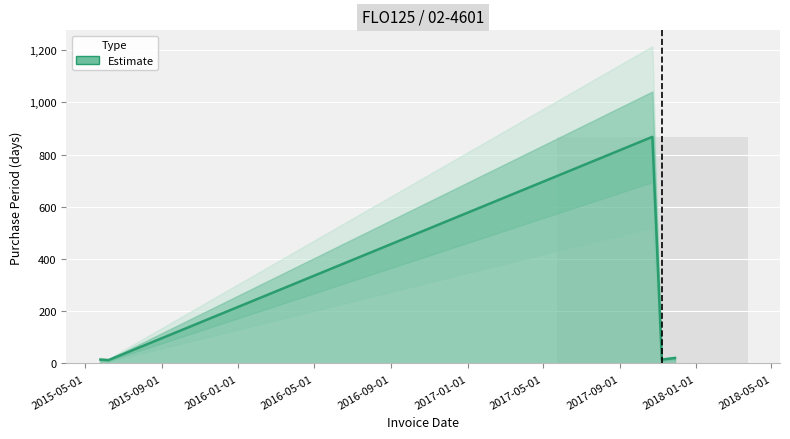

List the labels in order of value, largest first.

2017-10-23, 2017-11-28, 2015-05-26, 2017-11-07, 2015-06-08